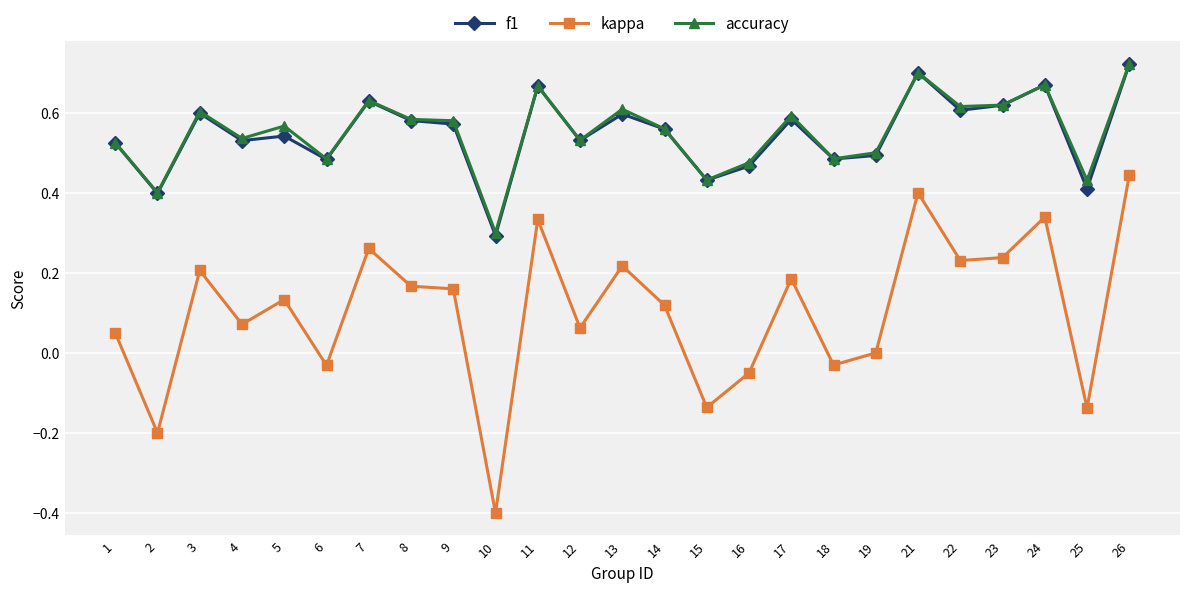

Between 14 and 26, which series saw the biggest shift?

kappa